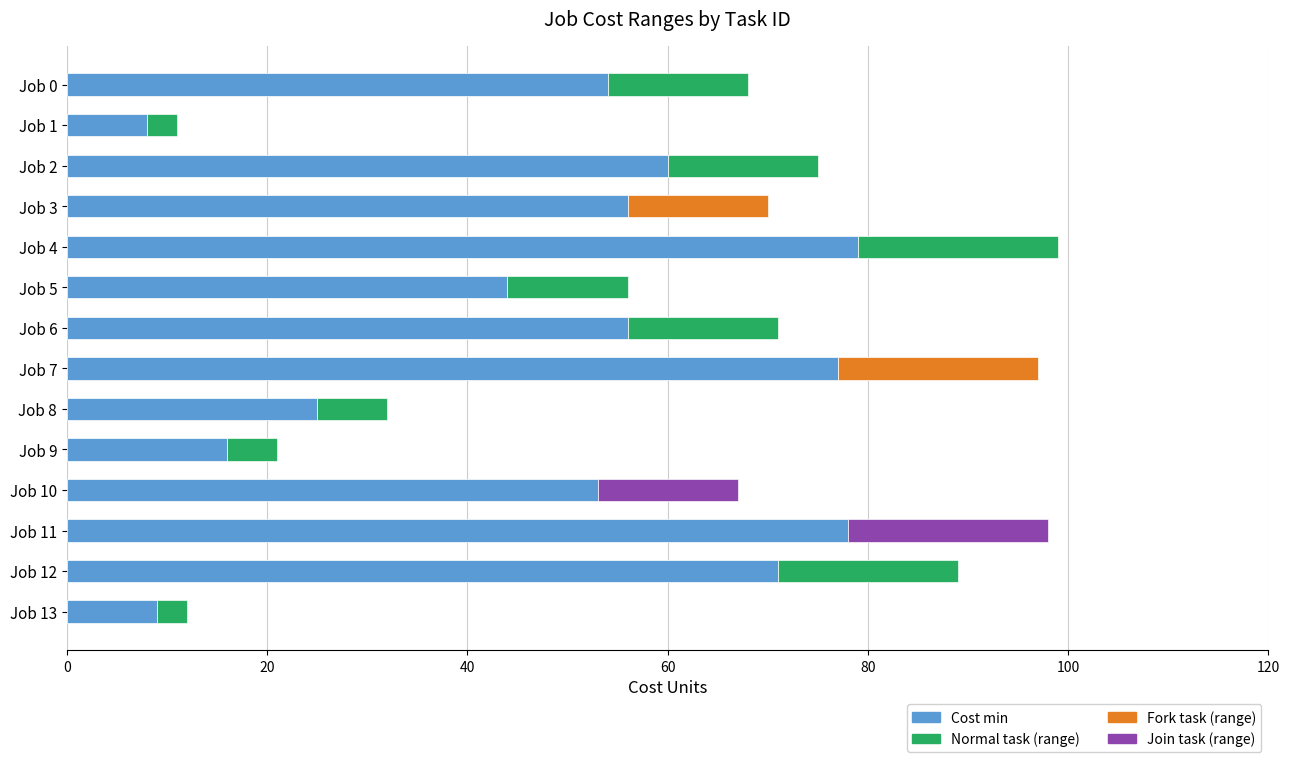

How many data points in Cost min are less than 56?

7